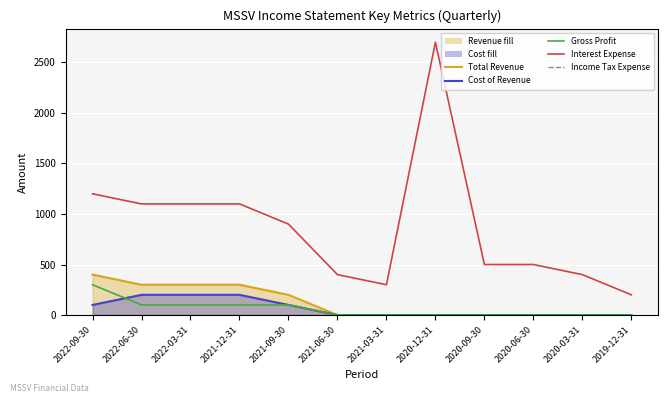

Count the number of data series in this chart.

5